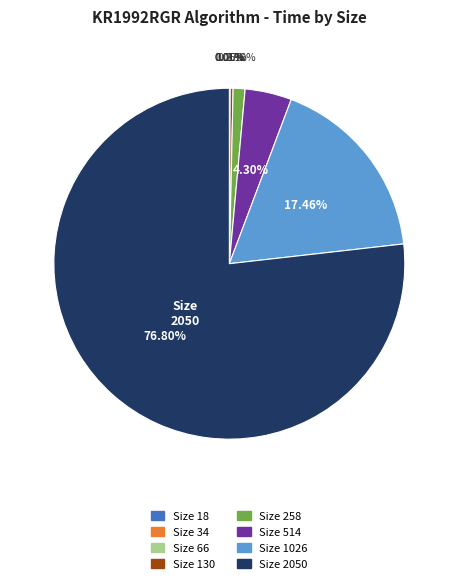

Is there any slice that represents more than half of the pie?

Yes